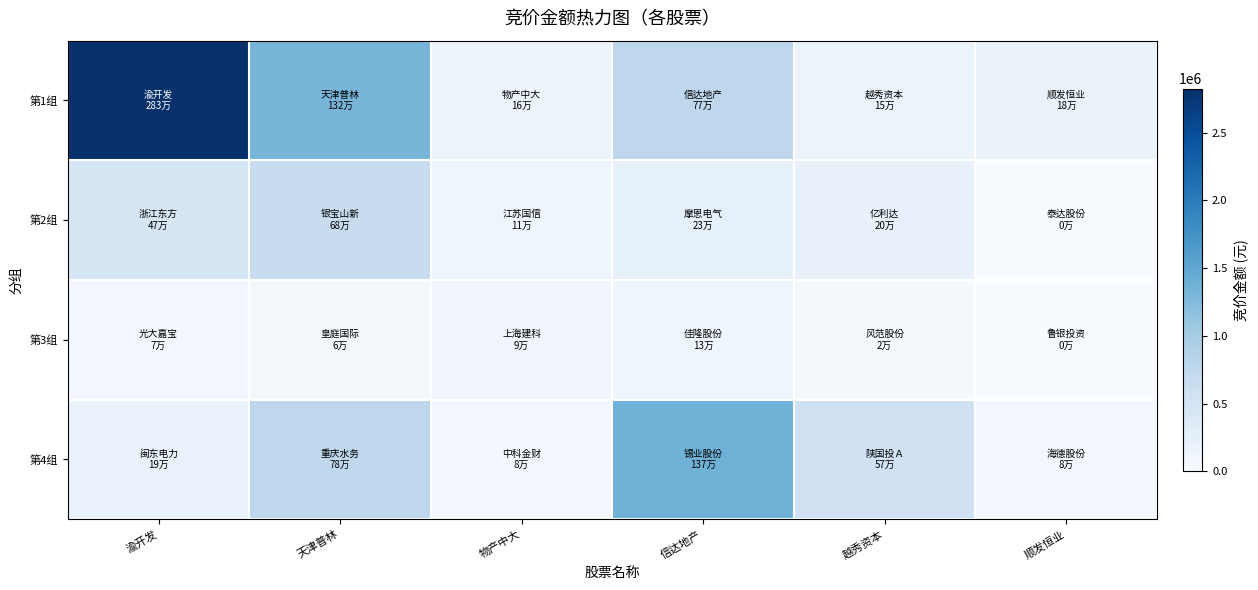

Which series has the widest spread of values?

第1组